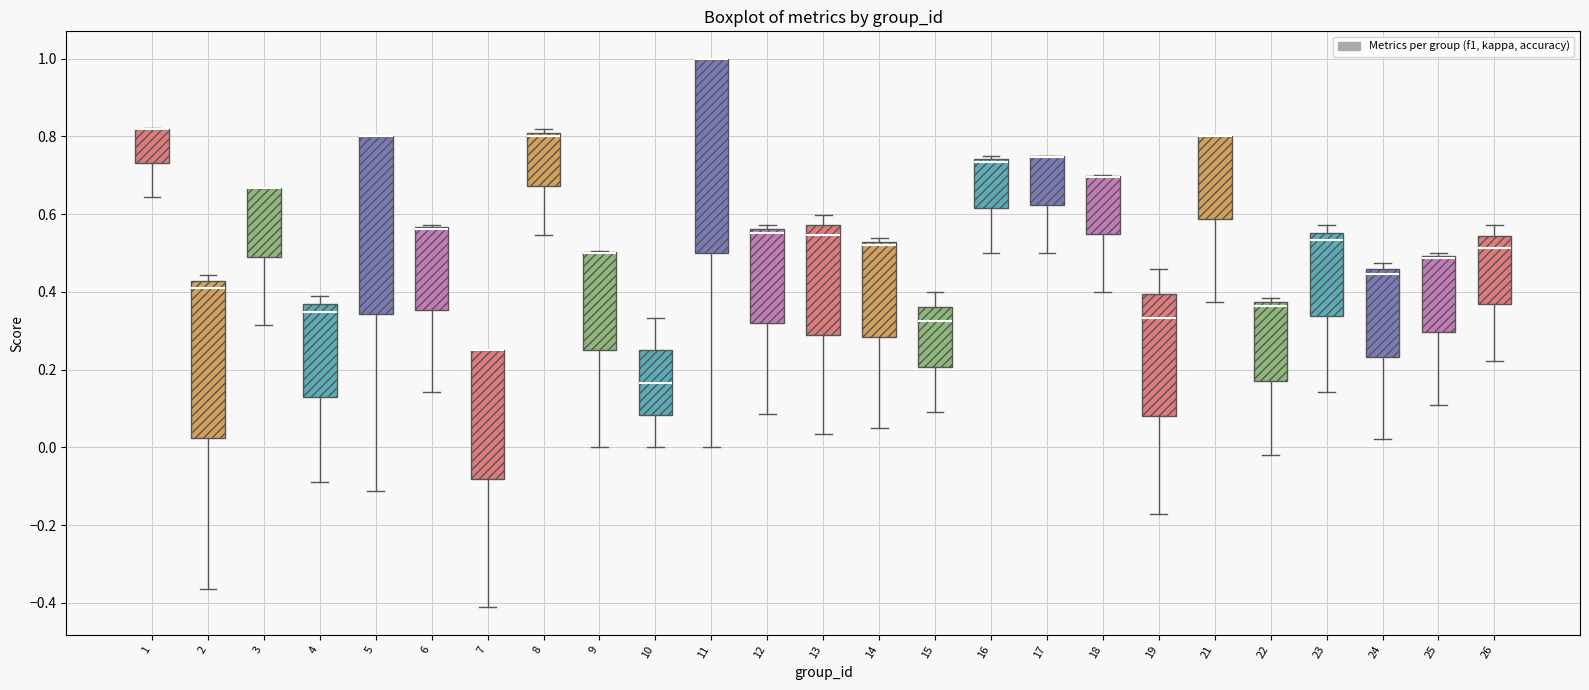

Reading left to right, read every box against the y-axis: the position of its median line, the range the box covers, and the ends of its whiskers. The values are not printed on the chart, so give them approximately, as read against the axis.

1: median 0.82 (drawn on the box's upper edge), box 0.74 to 0.82, whiskers 0.64 to 0.82
2: median 0.42 (just below the box's upper edge), box 0.02 to 0.42, whiskers -0.36 to 0.44
3: median 0.66 (drawn on the box's upper edge), box 0.50 to 0.66, whiskers 0.32 to 0.66
4: median 0.34, box 0.14 to 0.36, whiskers -0.08 to 0.38
5: median 0.80 (drawn on the box's upper edge), box 0.34 to 0.80, whiskers -0.12 to 0.80
6: median 0.56 (drawn on the box's upper edge), box 0.36 to 0.56, whiskers 0.14 to 0.58
7: median 0.26 (drawn on the box's upper edge), box -0.08 to 0.26, whiskers -0.42 to 0.26
8: median 0.80 (just below the box's upper edge), box 0.68 to 0.80, whiskers 0.54 to 0.82
9: median 0.50 (drawn on the box's upper edge), box 0.26 to 0.50, whiskers 0.00 to 0.50
10: median 0.16, box 0.08 to 0.26, whiskers 0.00 to 0.34
11: median 1.00 (drawn on the box's upper edge), box 0.50 to 1.00, whiskers 0.00 to 1.00
12: median 0.56 (just below the box's upper edge), box 0.32 to 0.56, whiskers 0.08 to 0.58
13: median 0.54, box 0.30 to 0.58, whiskers 0.04 to 0.60
14: median 0.52 (just below the box's upper edge), box 0.28 to 0.52, whiskers 0.04 to 0.54
15: median 0.32, box 0.20 to 0.36, whiskers 0.10 to 0.40
16: median 0.74 (just below the box's upper edge), box 0.62 to 0.74, whiskers 0.50 to 0.76
17: median 0.74 (drawn on the box's upper edge), box 0.62 to 0.74, whiskers 0.50 to 0.76
18: median 0.70 (drawn on the box's upper edge), box 0.54 to 0.70, whiskers 0.40 to 0.70
19: median 0.34, box 0.08 to 0.40, whiskers -0.18 to 0.46
21: median 0.80 (drawn on the box's upper edge), box 0.58 to 0.80, whiskers 0.38 to 0.80
22: median 0.36, box 0.18 to 0.38, whiskers -0.02 to 0.38 (just above the box's upper edge)
23: median 0.54, box 0.34 to 0.56, whiskers 0.14 to 0.58
24: median 0.44, box 0.24 to 0.46, whiskers 0.02 to 0.48
25: median 0.48, box 0.30 to 0.50, whiskers 0.10 to 0.50 (just above the box's upper edge)
26: median 0.52, box 0.36 to 0.54, whiskers 0.22 to 0.58